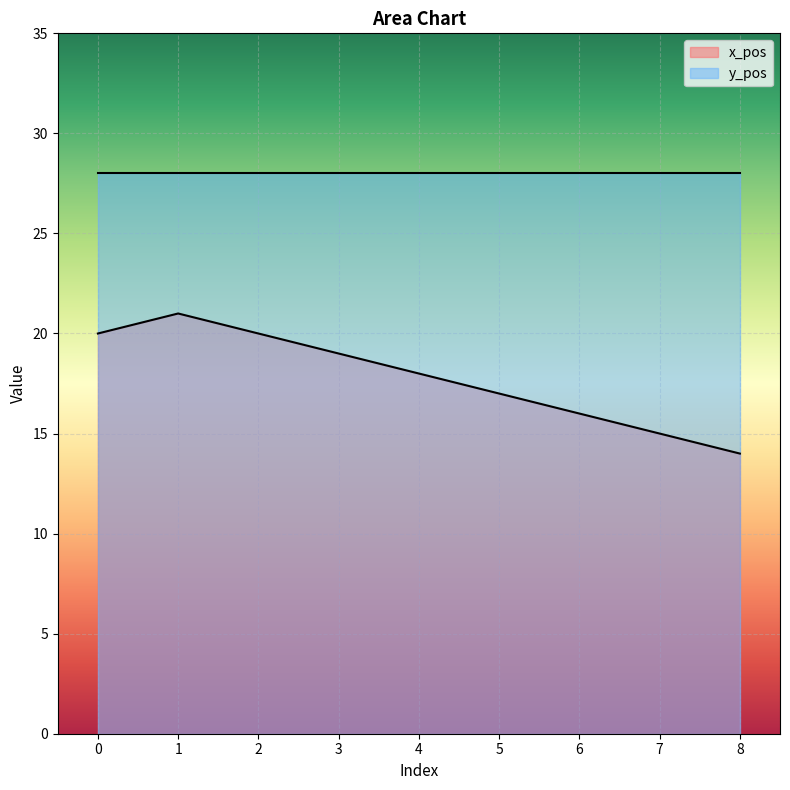

What is the value of the 3rd point from the left?

20